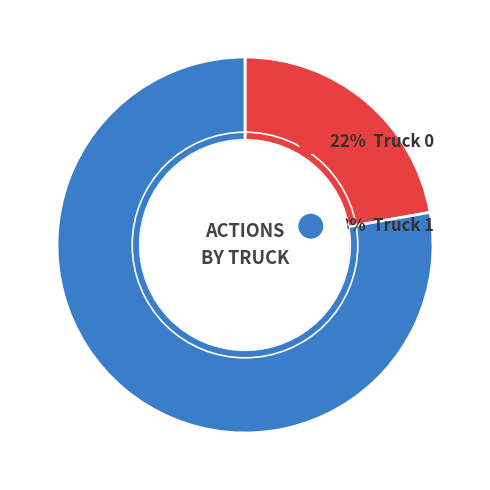

Is there any slice that represents more than half of the pie?

Yes